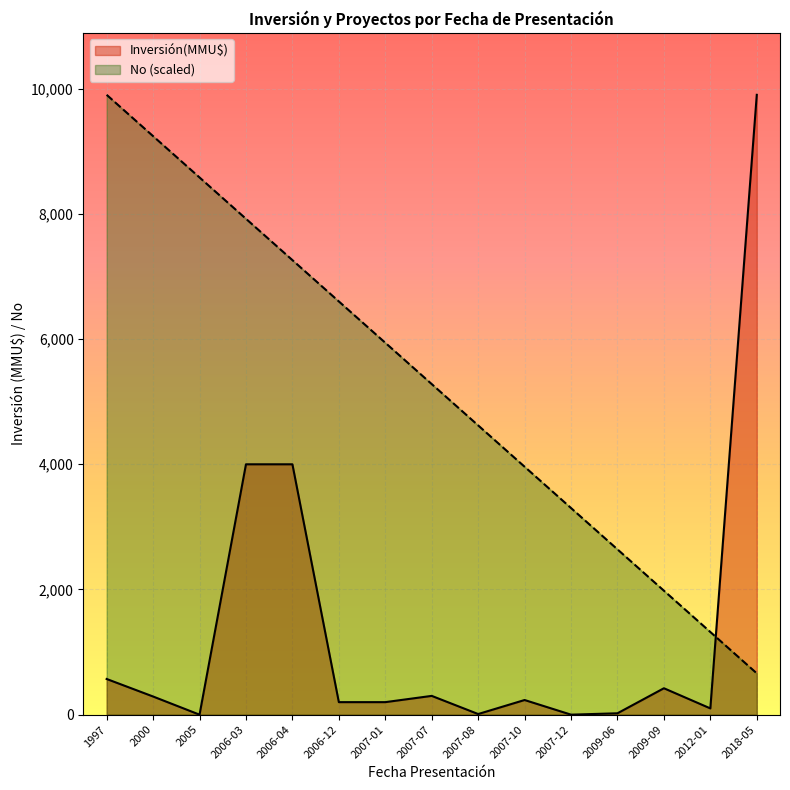

How many lines are shown in the chart?

2